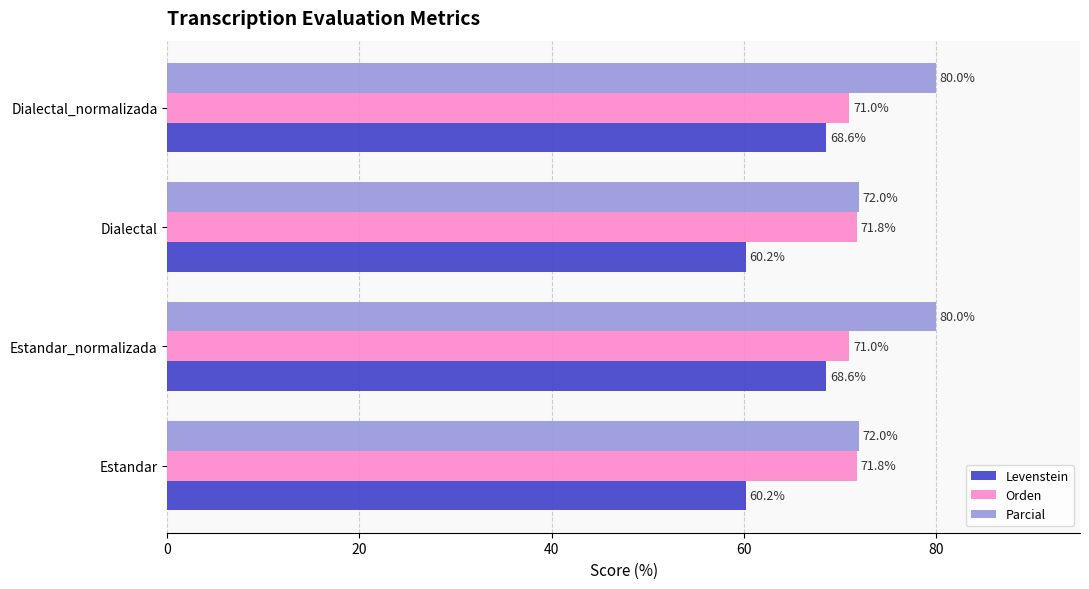

At Dialectal_normalizada, list the series in order from largest to smallest.

Parcial, Orden, Levenstein